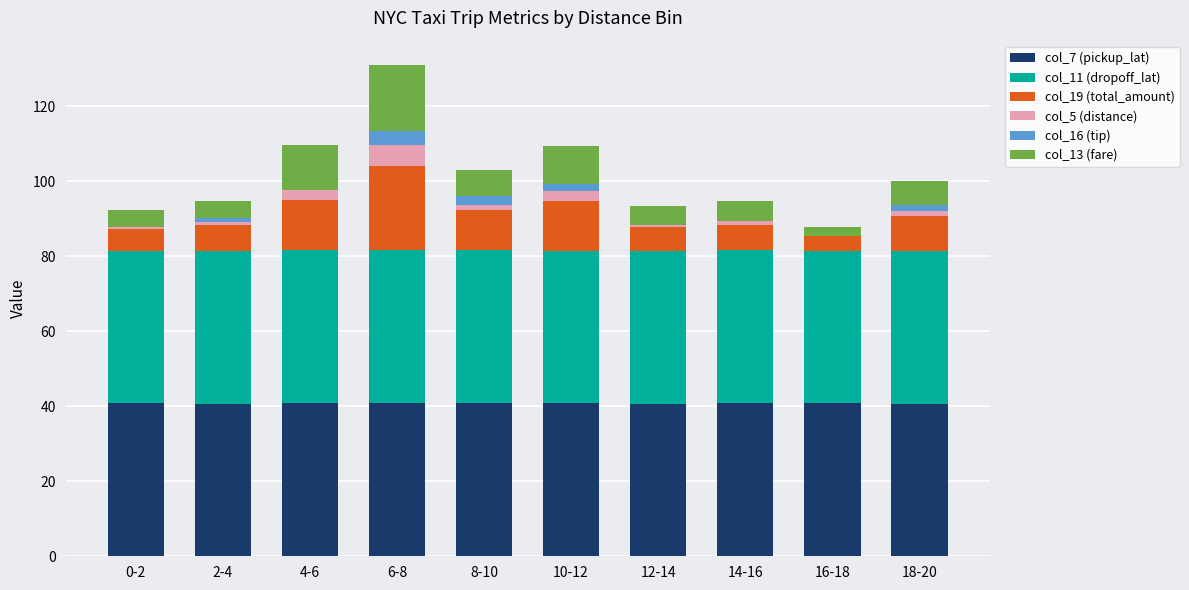

Is it true that col_7 (pickup_lat) equals 54.2 at 8-10?

False